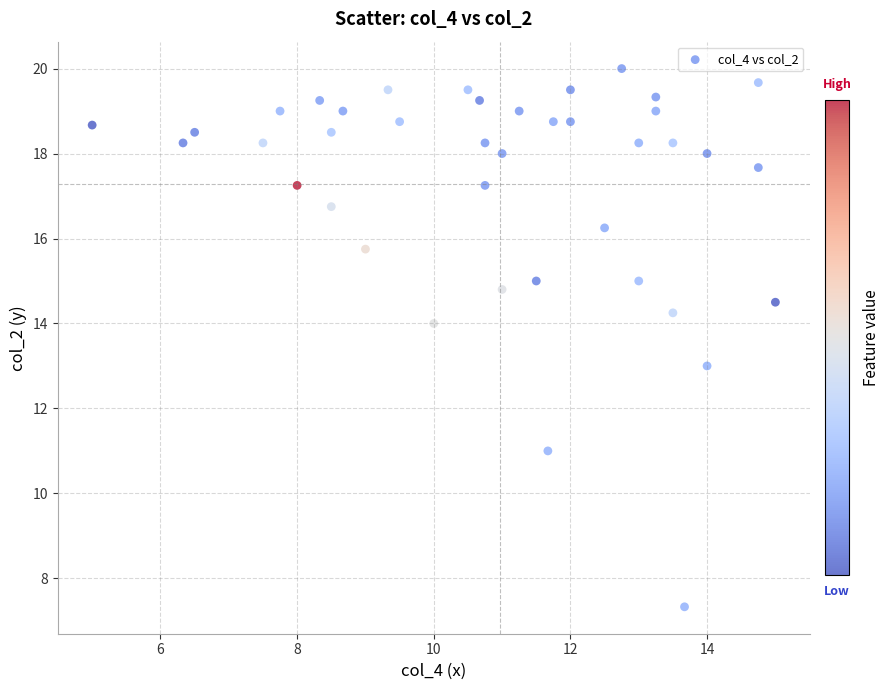

What is the range of Y values (max minus min)?

12.7